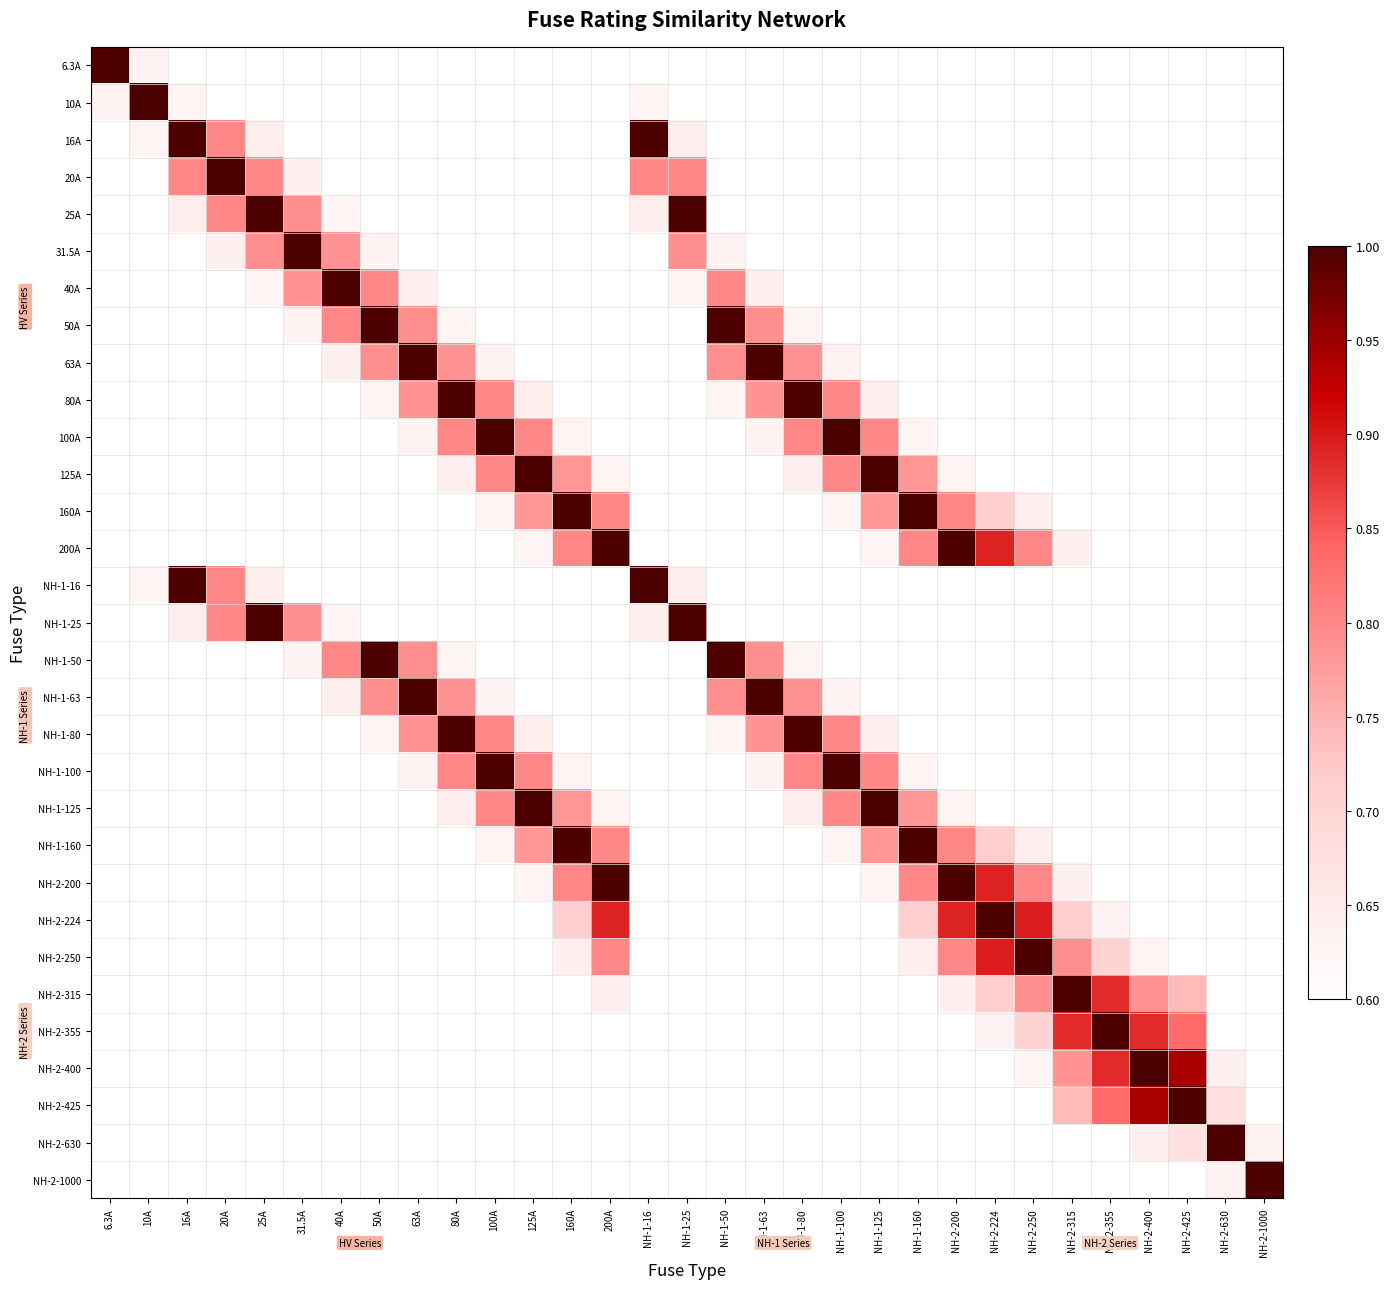

Rank the series by their maximum value, from lowest to highest.

6.3A, 10A, 16A, 20A, 25A, 31.5A, 40A, 50A, 63A, 80A, 100A, 125A, 160A, 200A, NH-1-16, NH-1-25, NH-1-50, NH-1-63, NH-1-80, NH-1-100, NH-1-125, NH-1-160, NH-2-200, NH-2-224, NH-2-250, NH-2-315, NH-2-355, NH-2-400, NH-2-425, NH-2-630, NH-2-1000